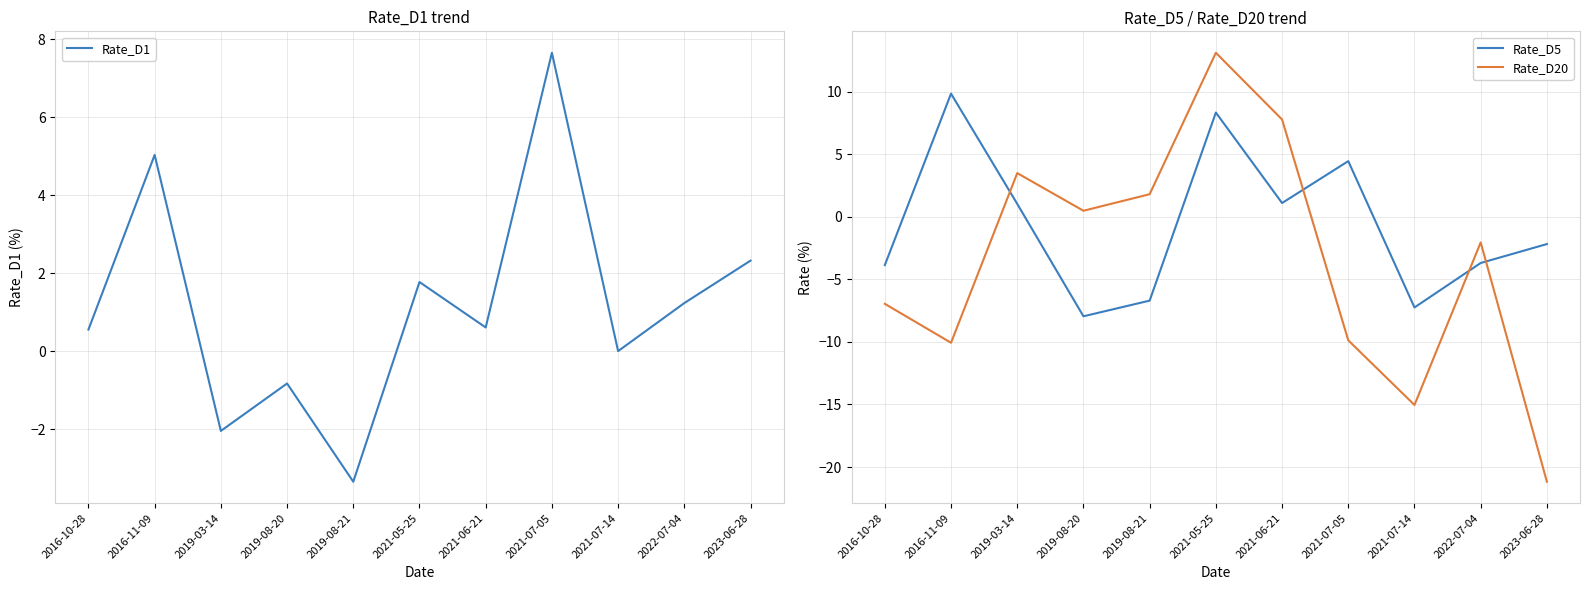

Which has a higher value, 2023-06-28 or 2016-10-28?

2023-06-28